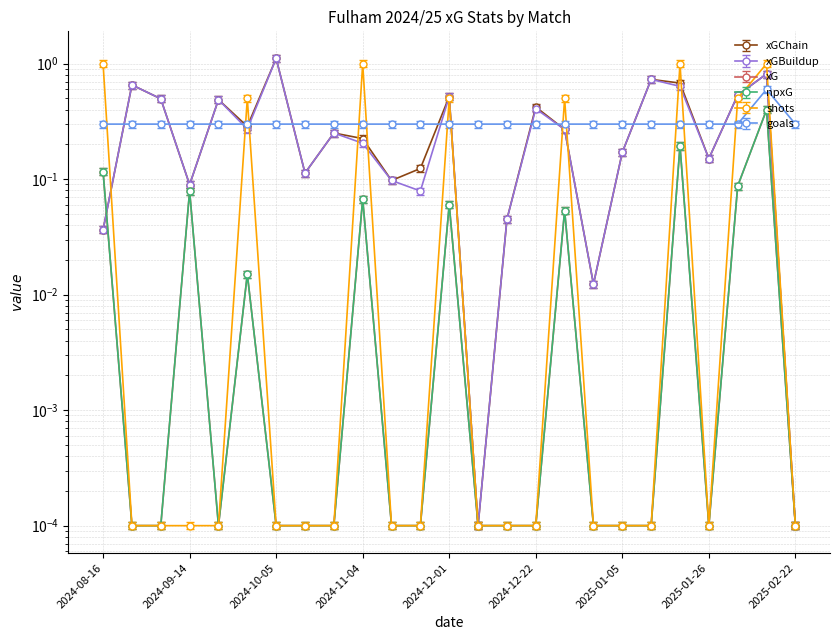

Does the chart have visible grid lines?

Yes